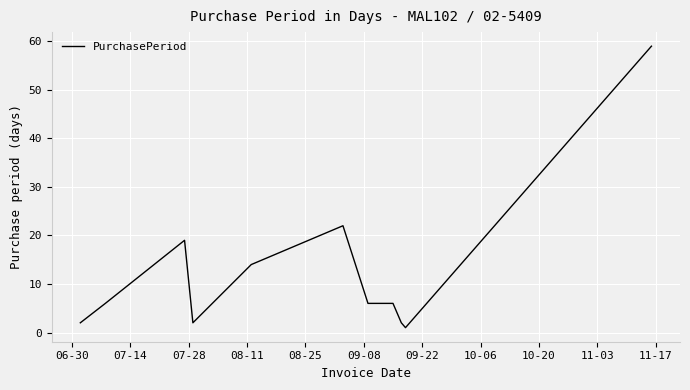

What is the difference between the maximum and minimum values?

58